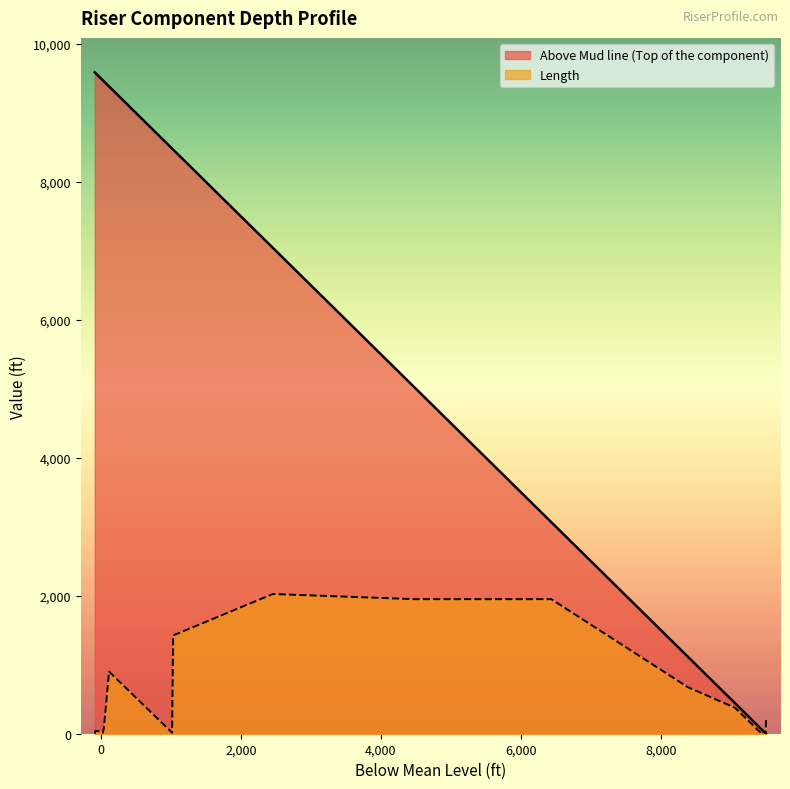

How many data points in x are less than 7041?

10